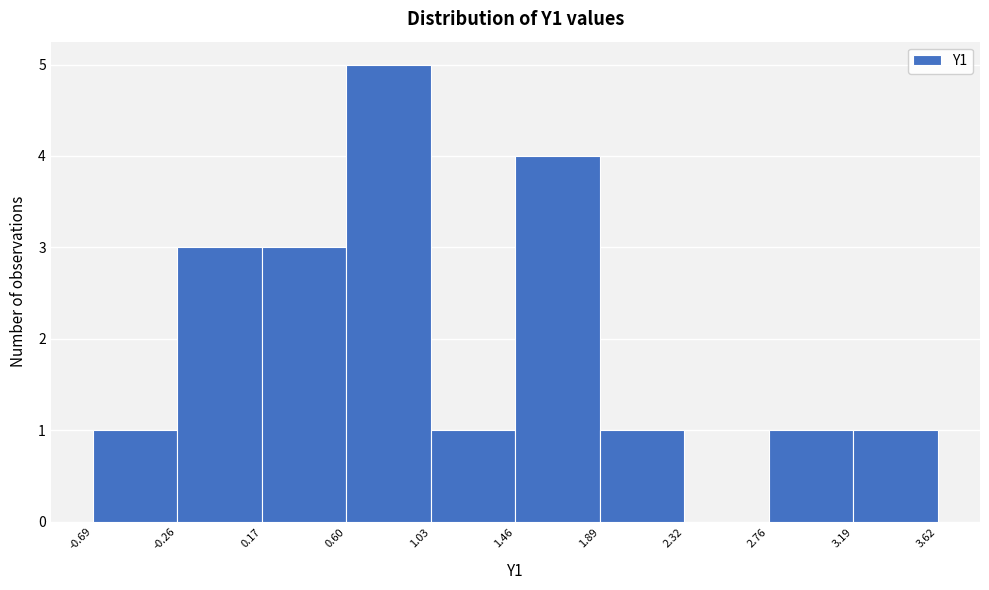

How tall is the bar that spans 1.46 to 1.89 on the x-axis? The values are not printed on the chart, so give them approximately, as read against the axis.

4